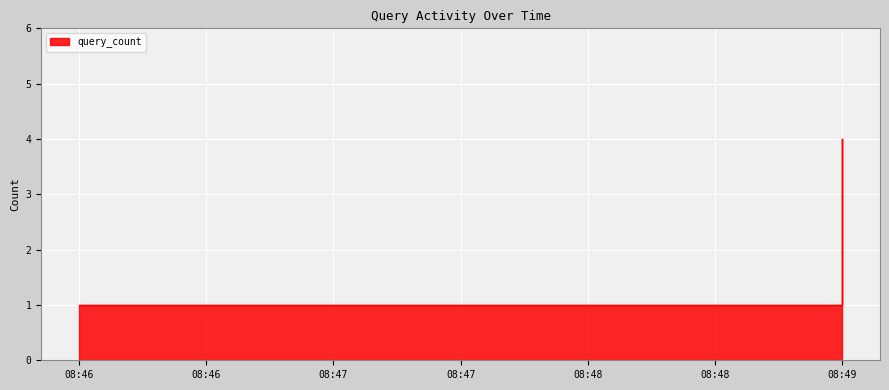

What is the sum of the values at 08:47 and 08:46?

2